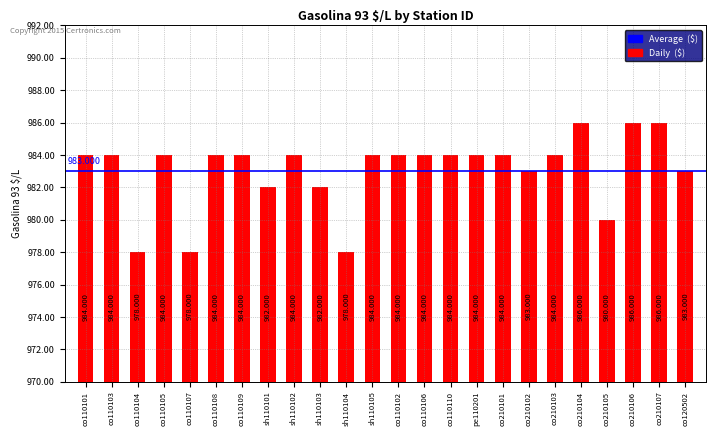

Rank the categories by value from lowest to highest.

co110104, co110107, sh110104, co210105, sh110101, sh110103, co210102, co120502, co110101, co110103, co110105, co110108, co110109, sh110102, sh110105, co110102, co110106, co110110, pe110201, co210101, co210103, co210104, co210106, co210107